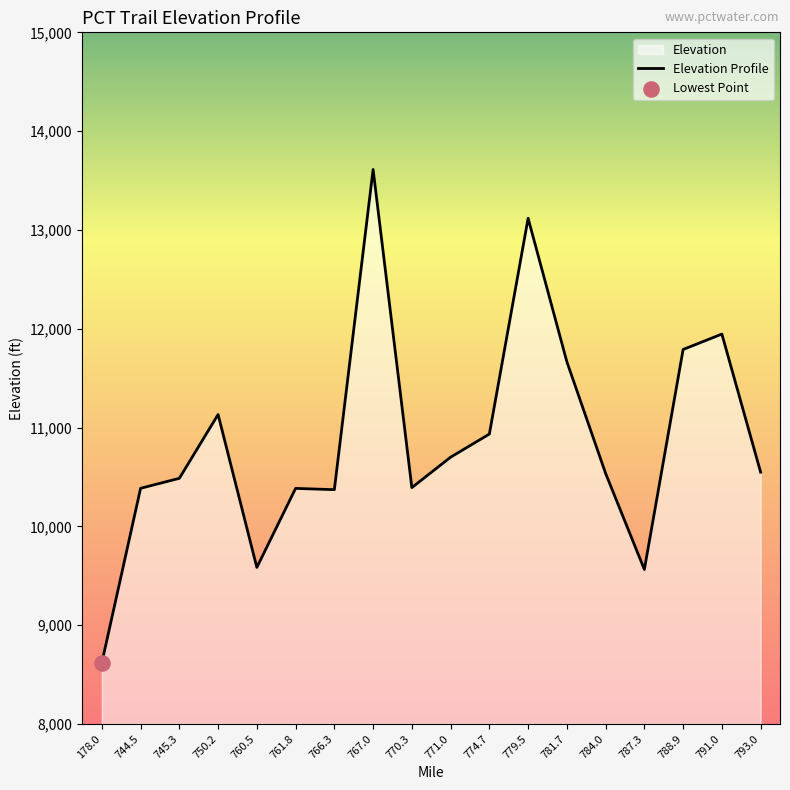

Between 770.3 and 784.0, which is larger?

784.0